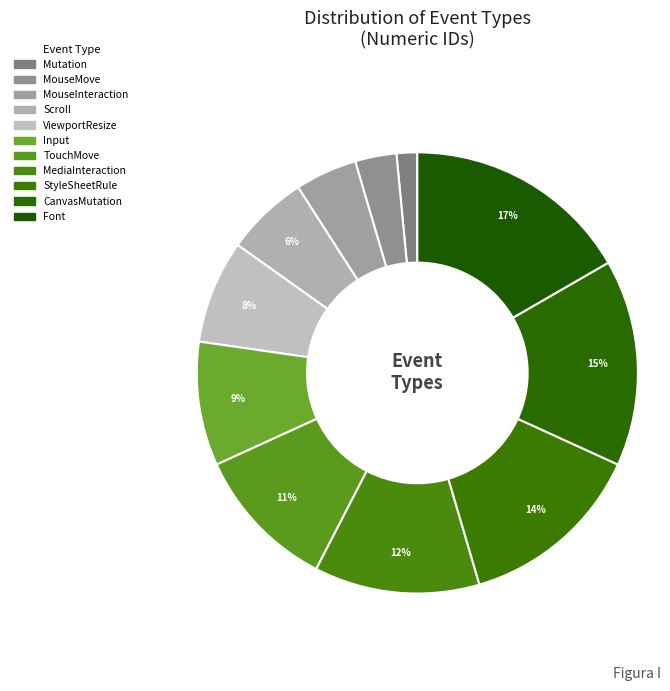

Is Scroll the majority of the pie?

No